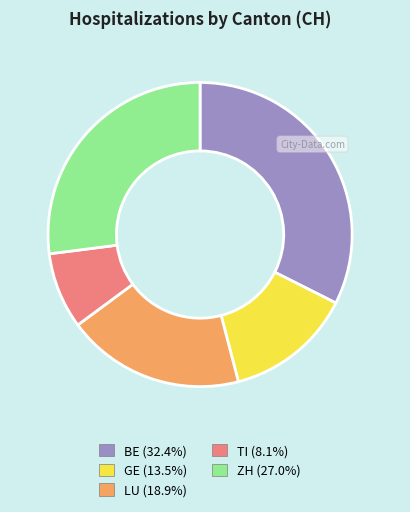

Between TI and ZH, which is larger?

ZH